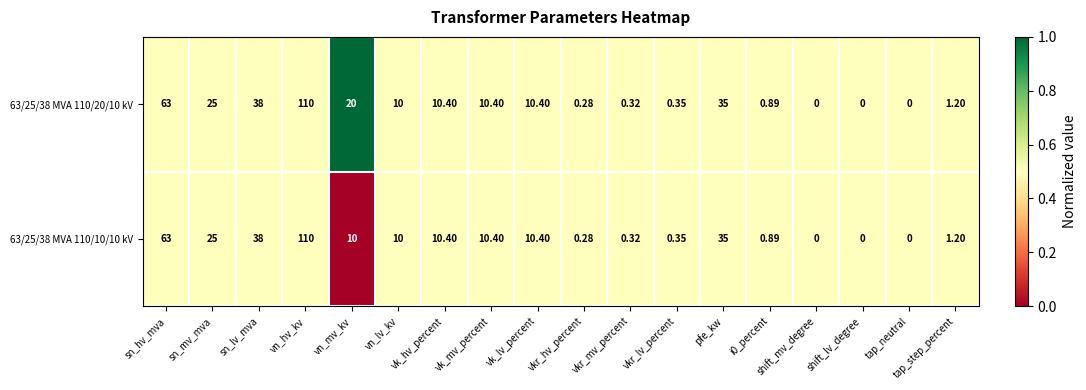

Is the value of 63/25/38 MVA 110/20/10 kV at vk_lv_percent greater than the value of 63/25/38 MVA 110/10/10 kV at vkr_lv_percent?

Yes